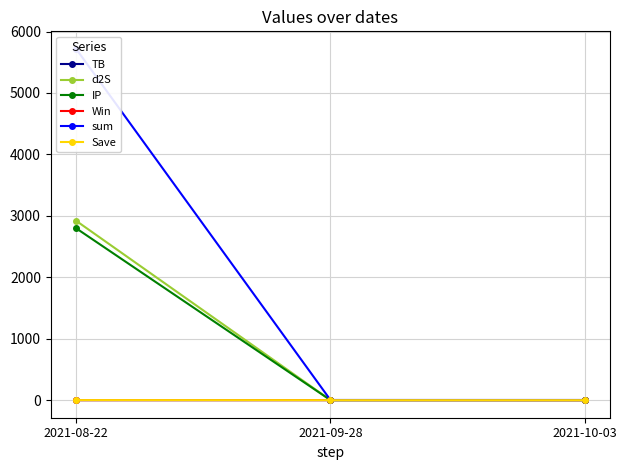

What is the spread (max minus min) of values at 2021-10-03?

3.0